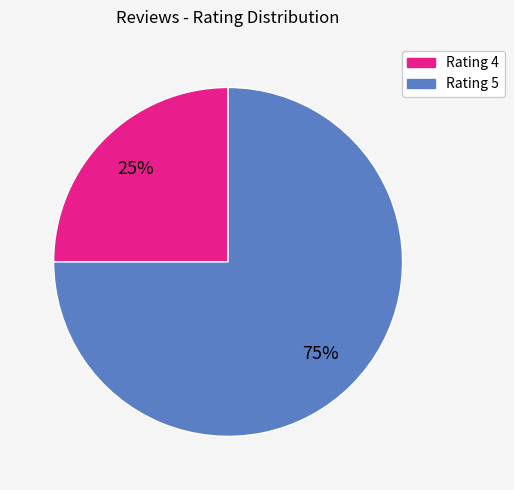

What is the ratio of the value at Rating 5 to the value at Rating 4?

3.0